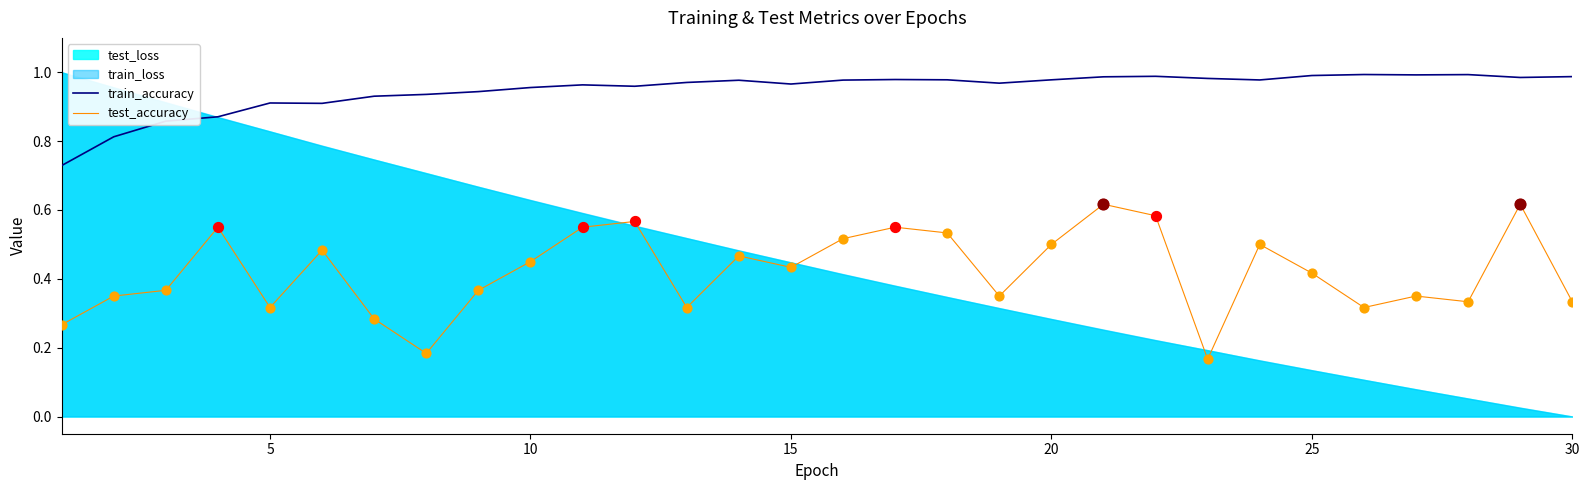

At how many categories does at least one series exceed 0?

30